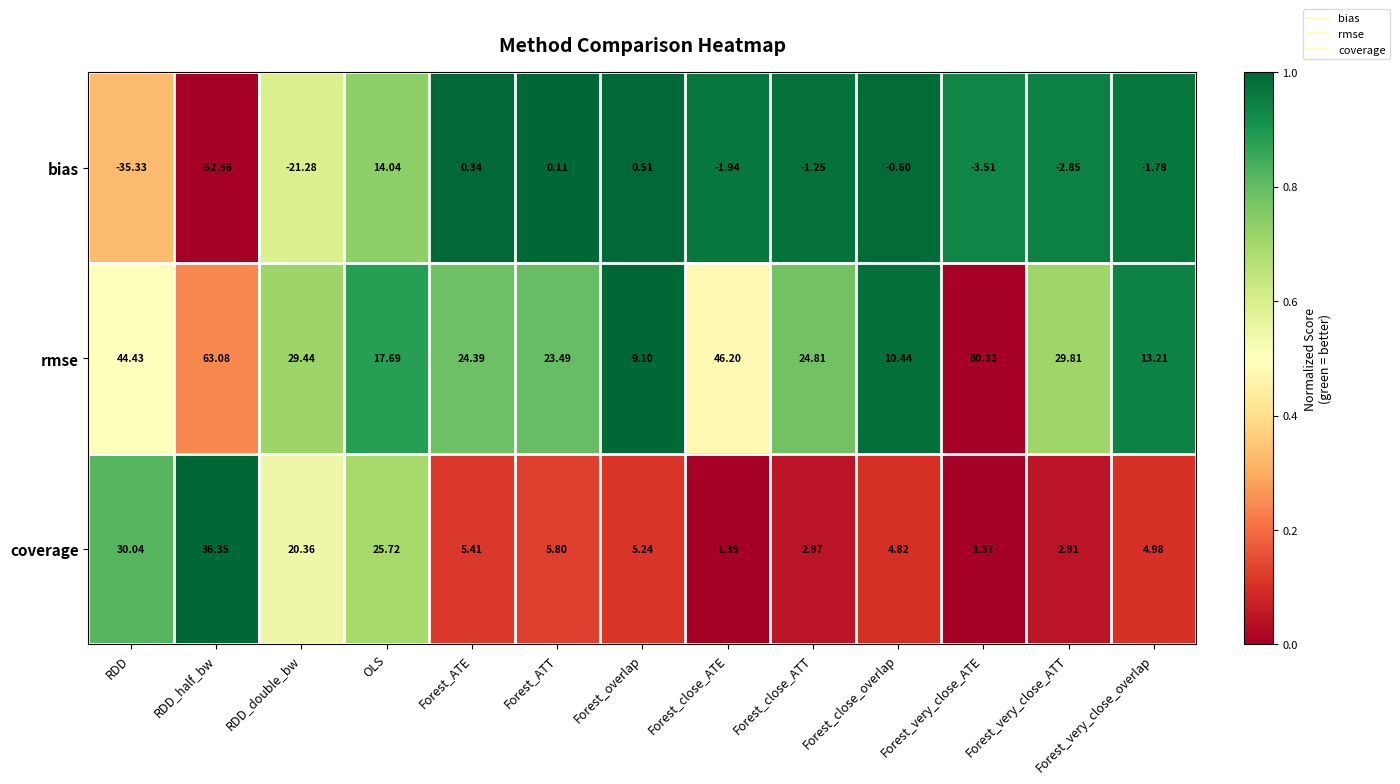

At which category does the chart reach its minimum across all series?

RDD_half_bw